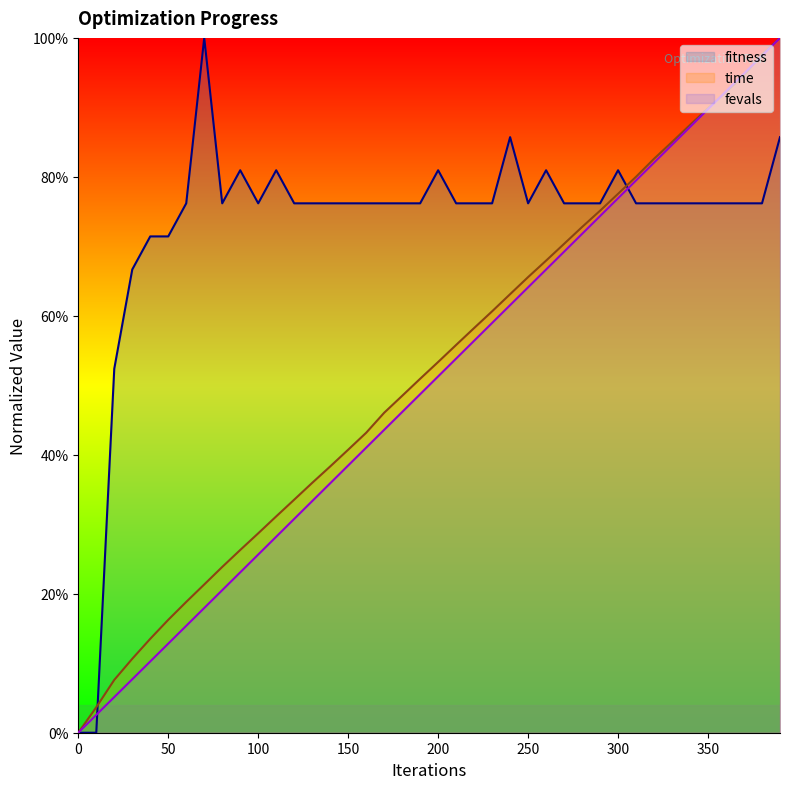

What is the difference between the highest and lowest values at 140?

40.3